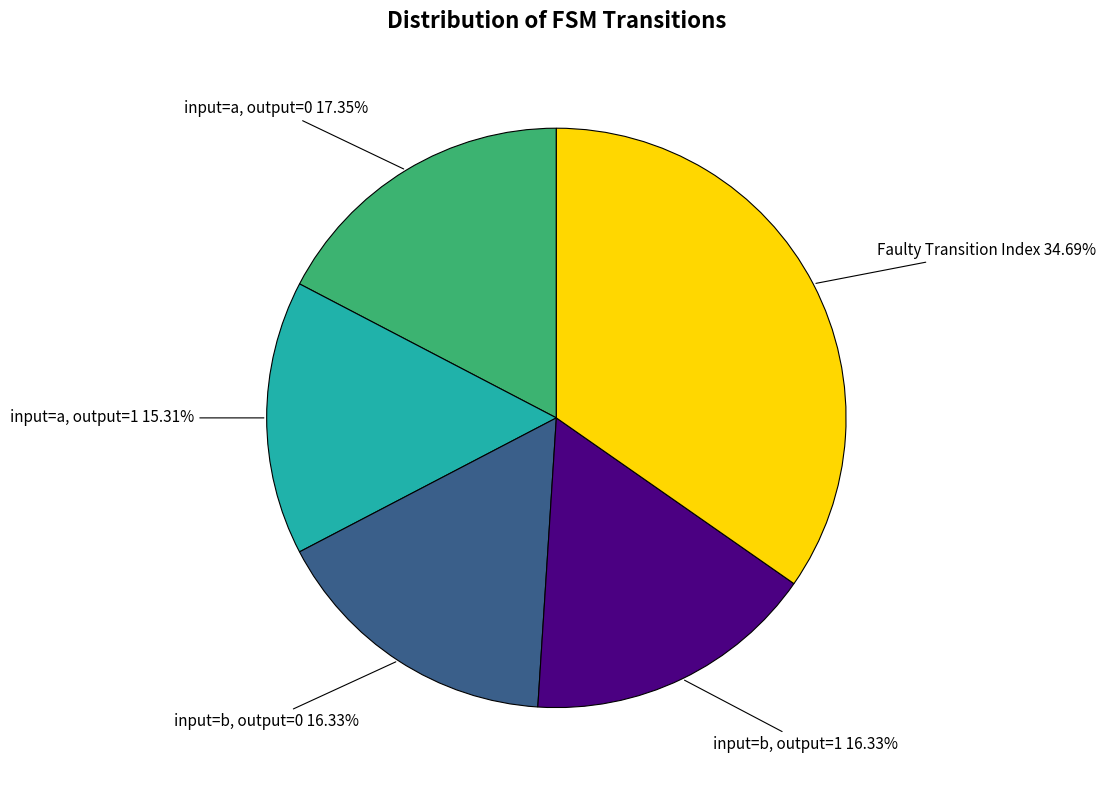

Is there any slice that represents more than half of the pie?

No